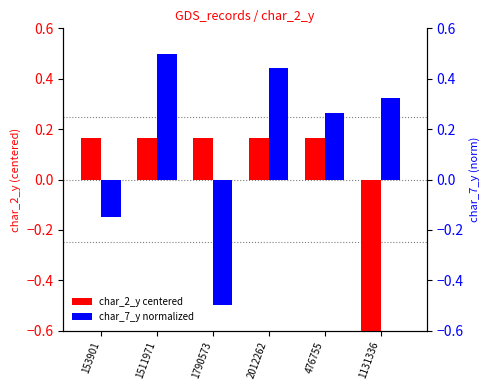

At which category is the sum across all series the highest?

1511971